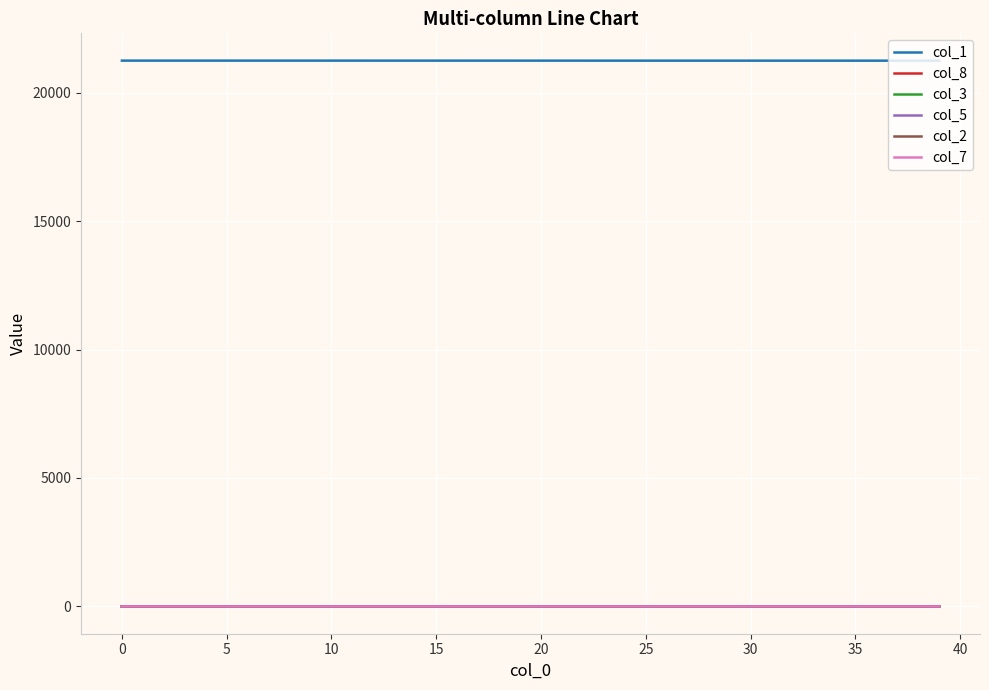

Which series has the largest total across all categories?

col_1